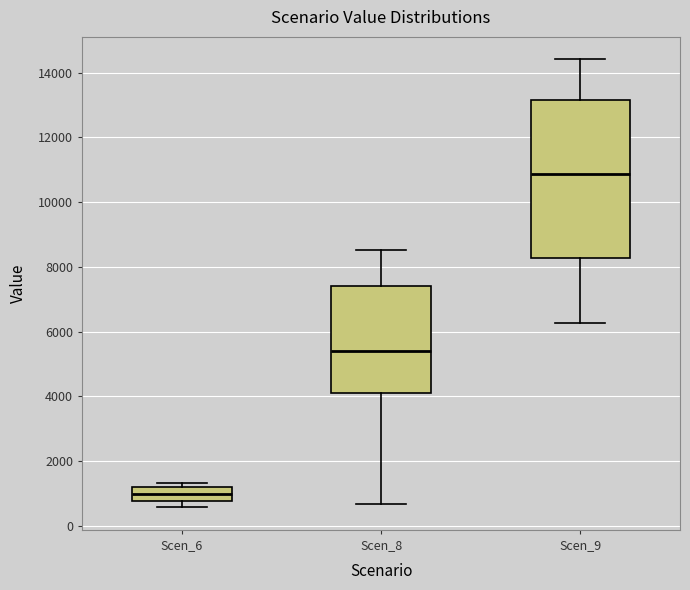

Reading left to right, transcribe this box plot: for each box, give where its median line is, the range the box spans, and where its two whiskers end, as read against the y-axis. The values are not printed on the chart, so give them approximately, as read against the axis.

Scen_6: median 1000, box 800 to 1200, whiskers 600 to 1400
Scen_8: median 5400, box 4200 to 7400, whiskers 600 to 8600
Scen_9: median 10800, box 8200 to 13200, whiskers 6200 to 14400